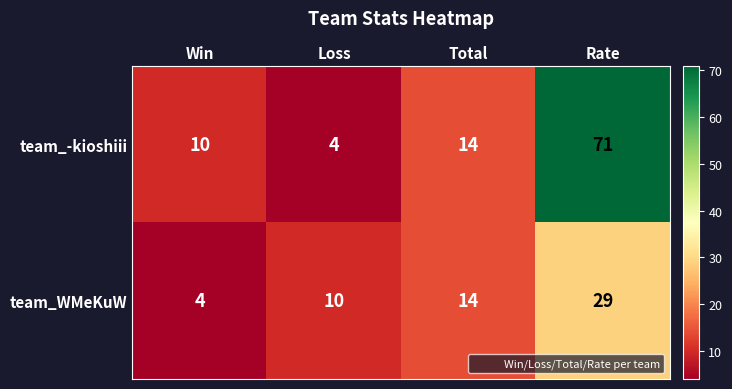

How many data points does each series have?

4